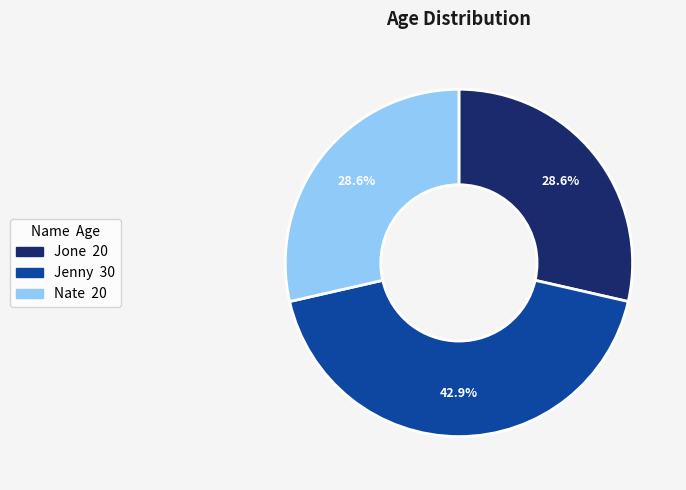

What is the ratio of the value at Nate to the value at Jenny?

0.7